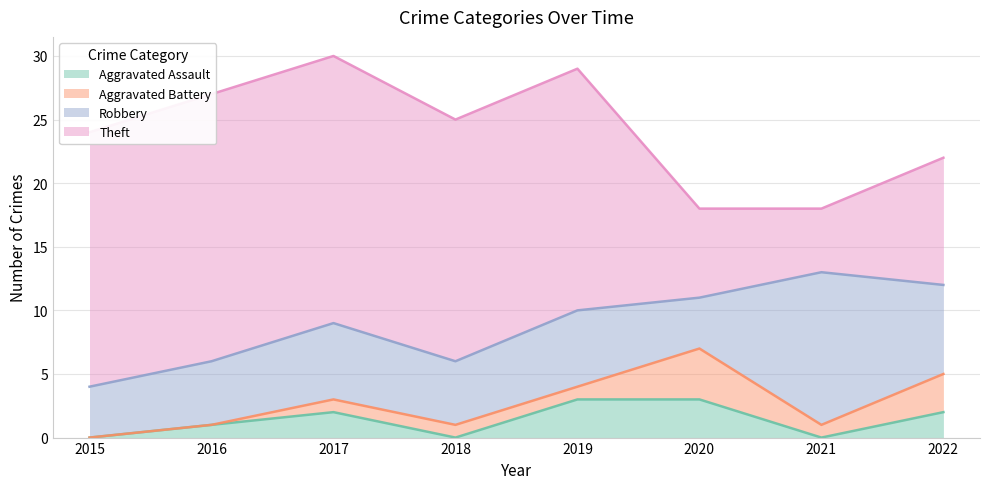

True or false: Robbery and Aggravated Assault cross at least once.

False